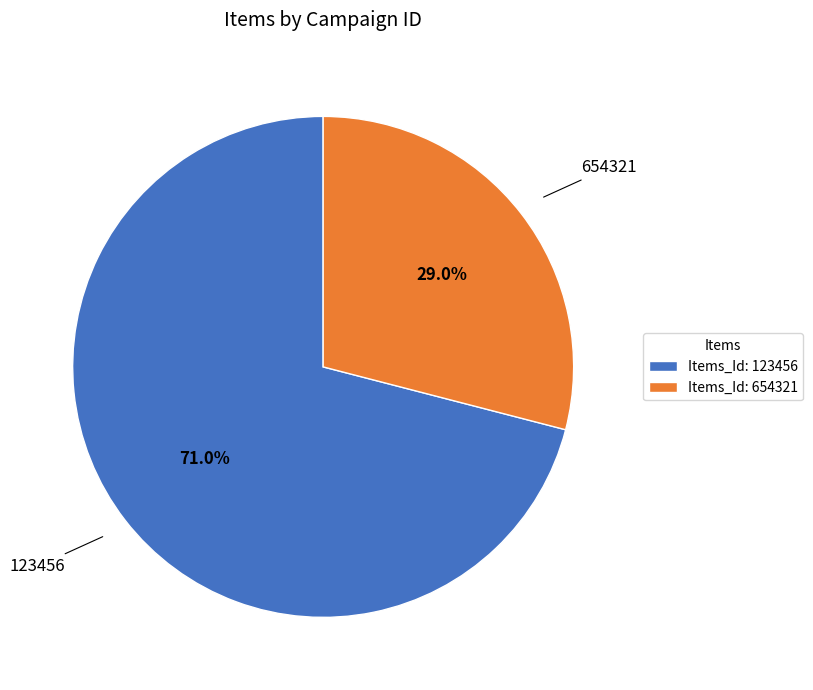

What is the ratio of the value at Items_Id: 654321 to the value at Items_Id: 123456?

0.4